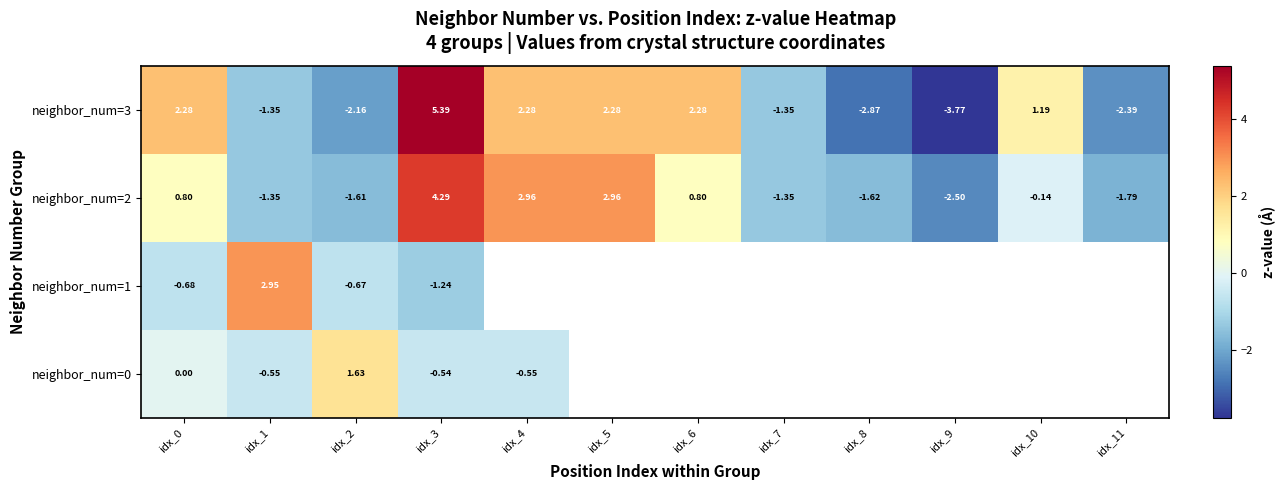

Is the value of neighbor_num=3 at idx_7 greater than the value of neighbor_num=2 at idx_9?

Yes